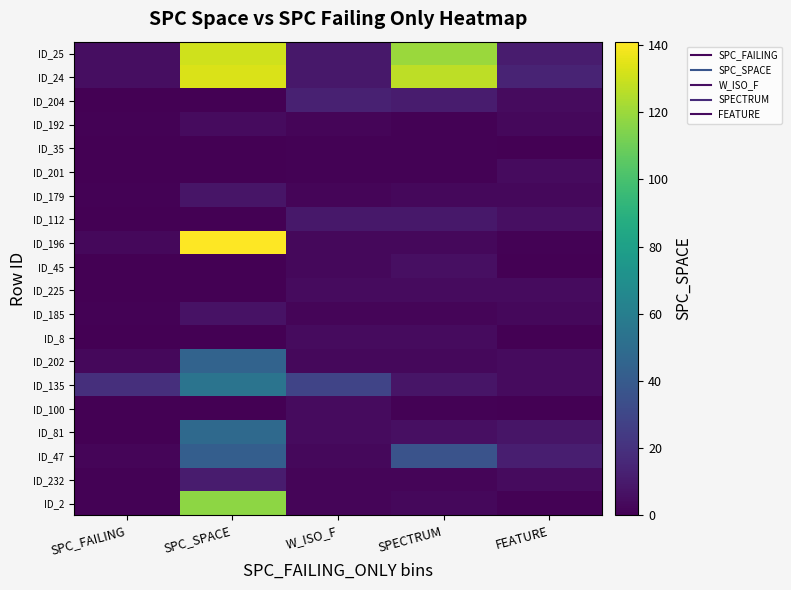

Between SPC_FAILING and SPECTRUM, which is larger?

SPECTRUM